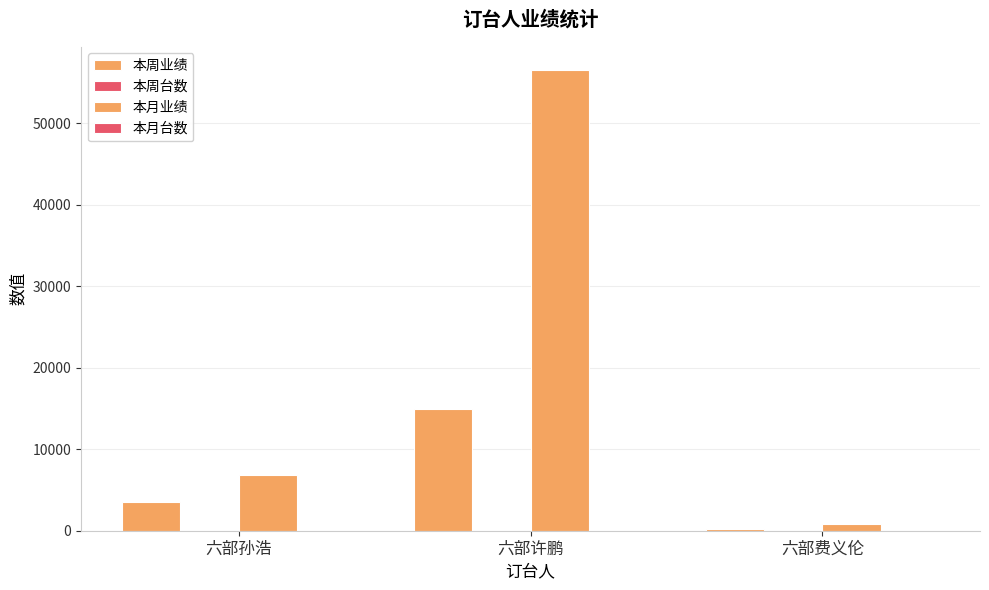

How many groups of bars are there?

3